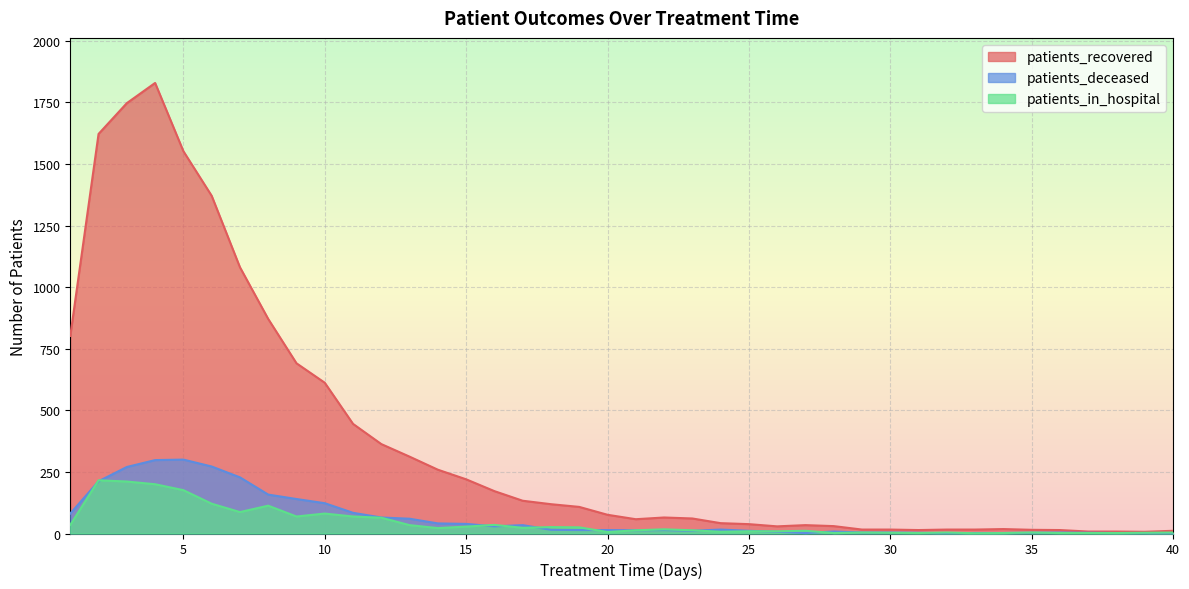

What are all the series names shown in the legend?

patients_recovered, patients_deceased, patients_in_hospital